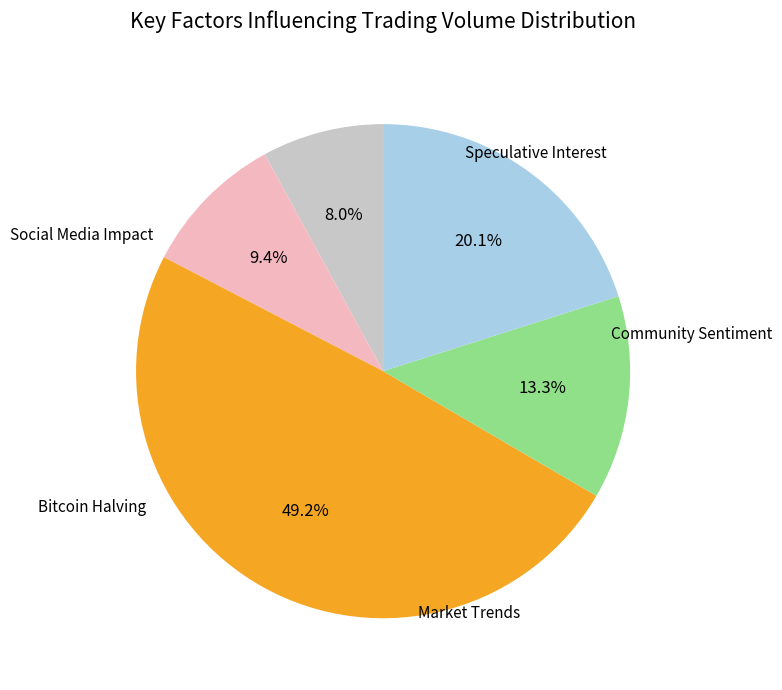

Count the number of slices in the pie.

5